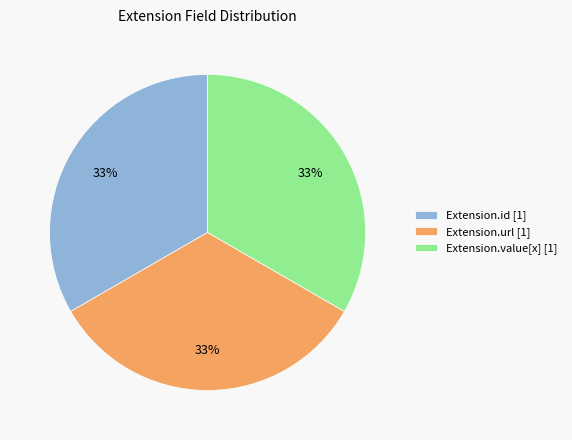

Does Extension.value[x] [1] represent more than half of the total?

No